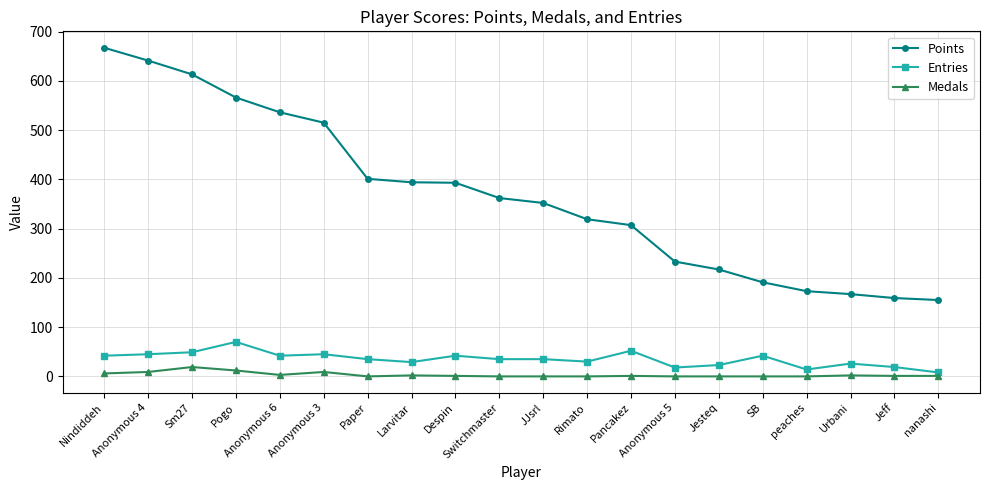

True or false: Points has more than 1 interior local peaks.

False